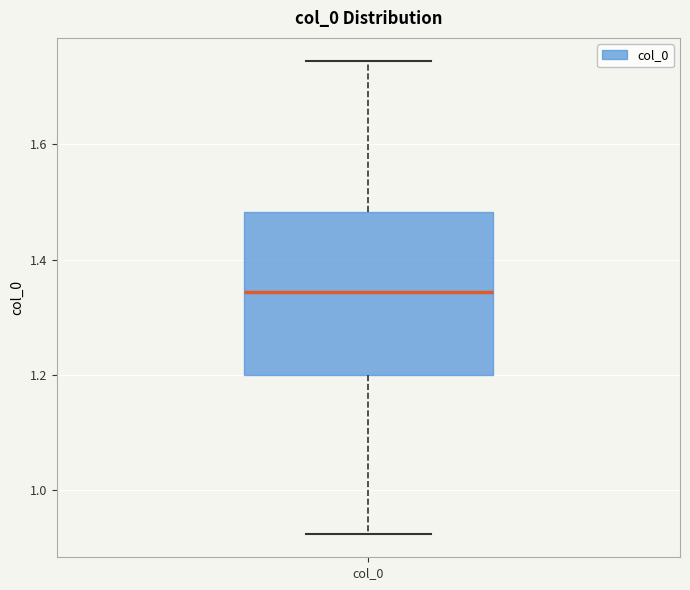

Transcribe this box plot: give where the median line is, the range the box spans, and where the two whiskers end, as read against the y-axis. The values are not printed on the chart, so give them approximately, as read against the axis.

median 1.34, box 1.20 to 1.48, whiskers 0.92 to 1.74